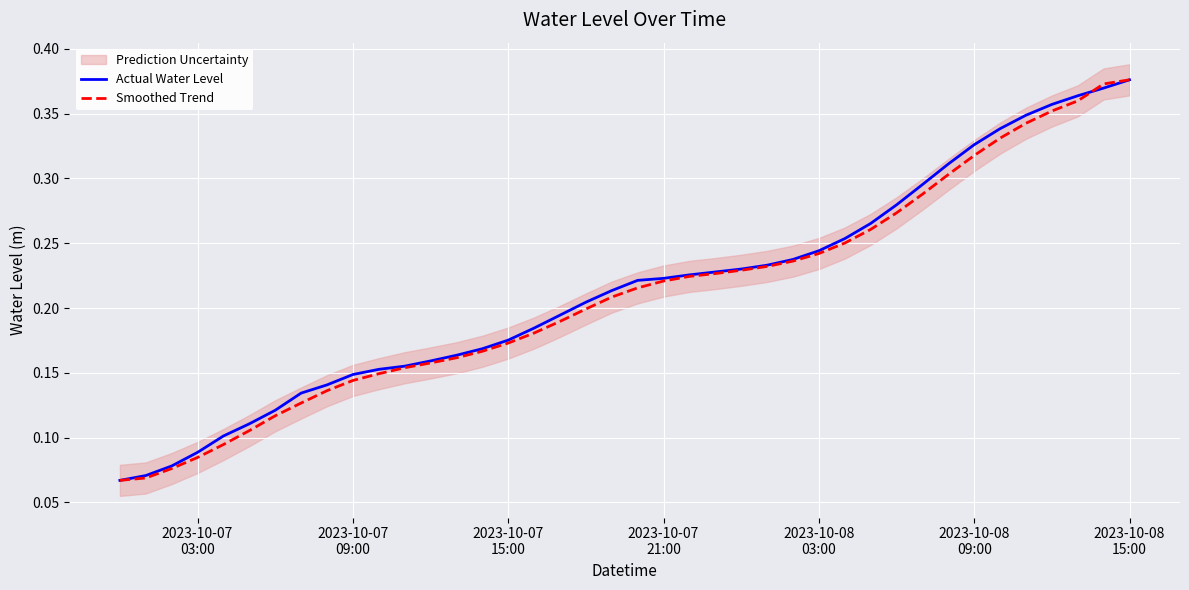

Rank the series by their average value, from highest to lowest.

Actual Water Level, Smoothed Trend